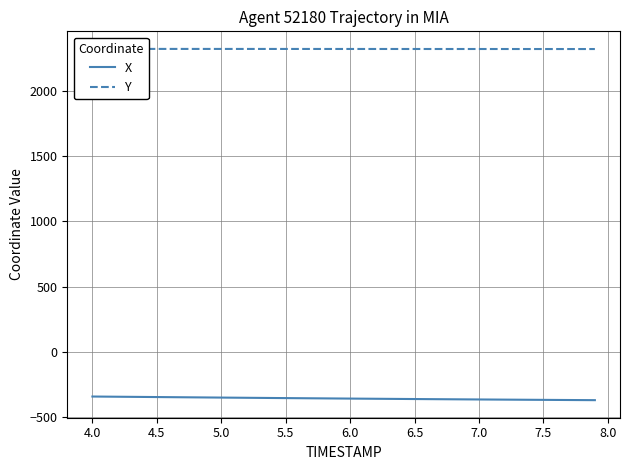

True or false: X and Y cross at least once.

False